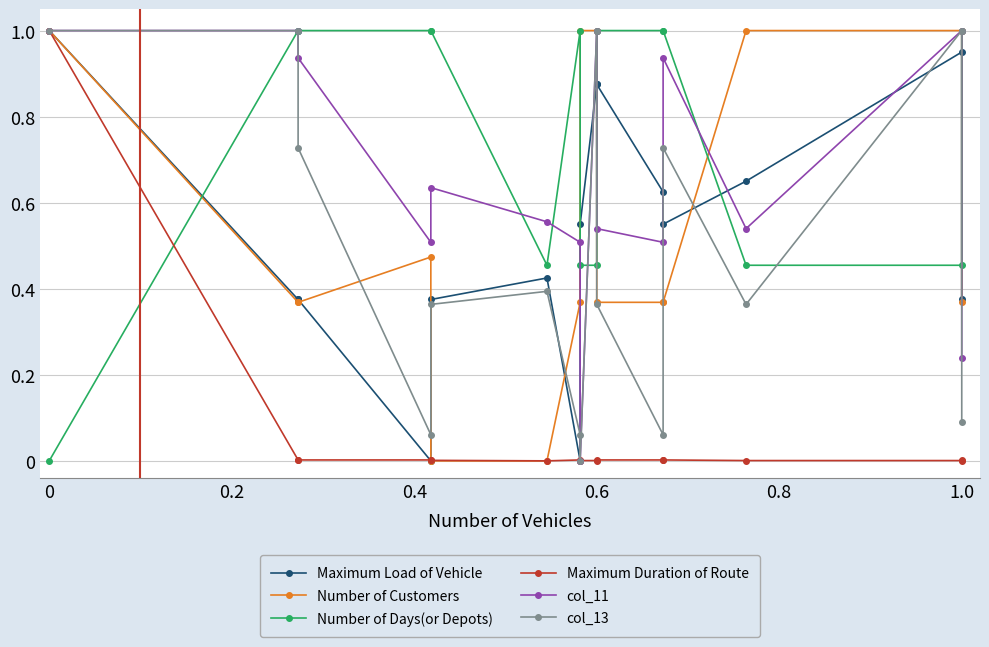

True or false: Number of Customers has a value of 0.1 at 10.

False